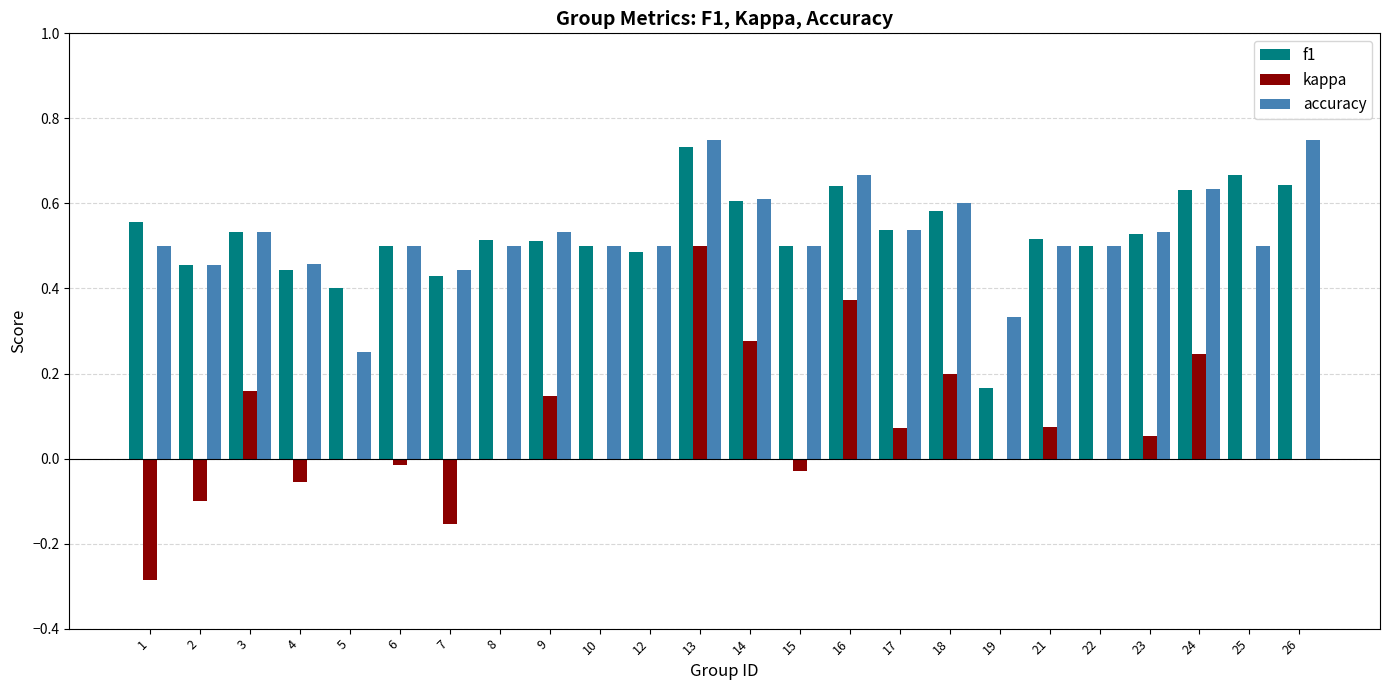

At which category is the sum across all series the highest?

13